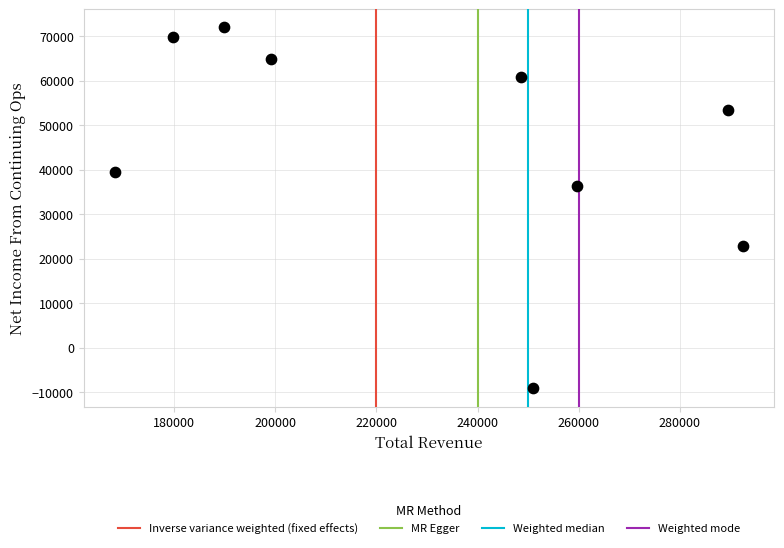

What is the range of X values (max minus min)?

124200